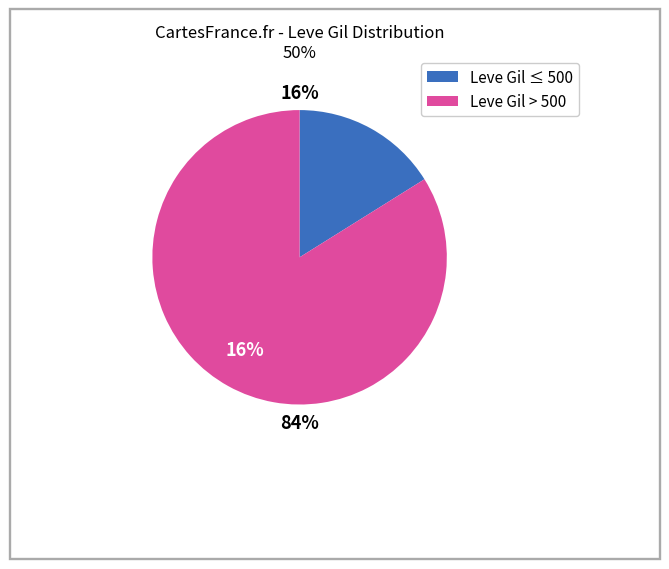

To the nearest percent, what is the difference between the largest and smallest slice percentages?

68%